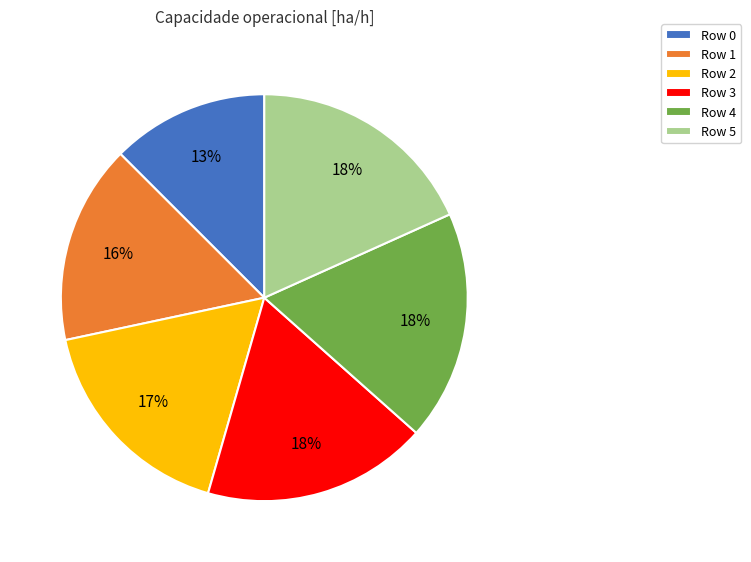

Is there any slice that represents more than half of the pie?

No